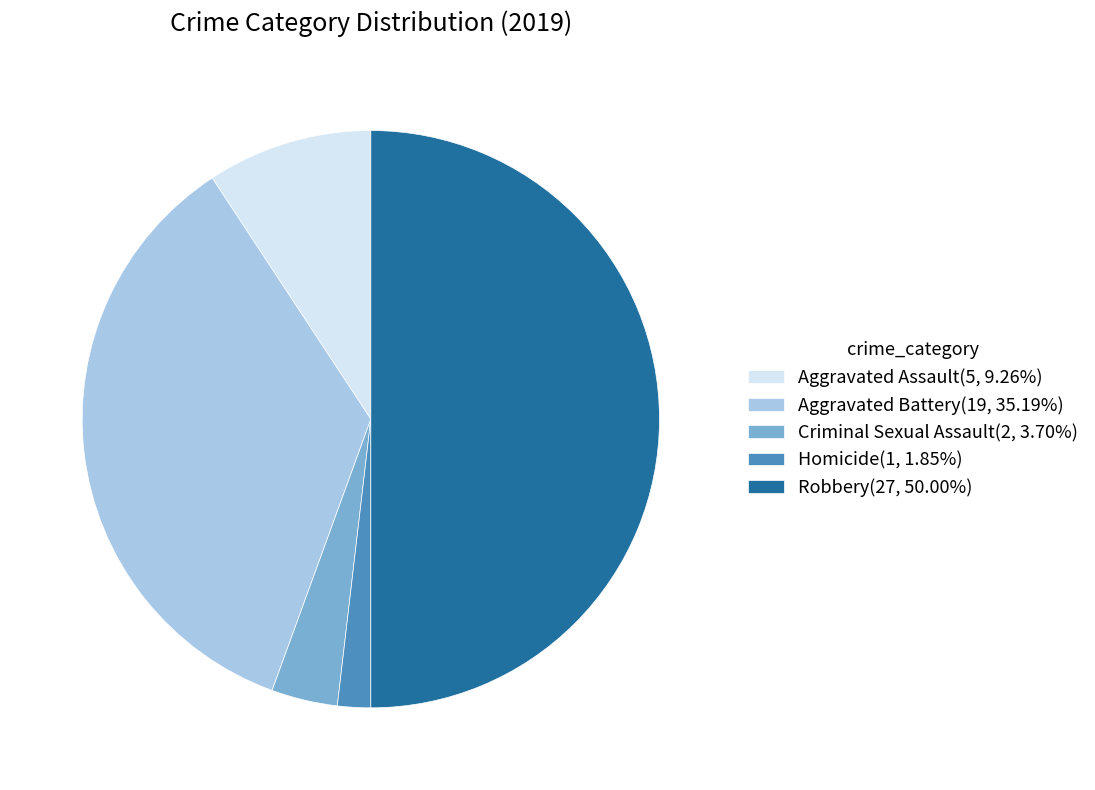

Does Homicide account for over 50% of the chart?

No